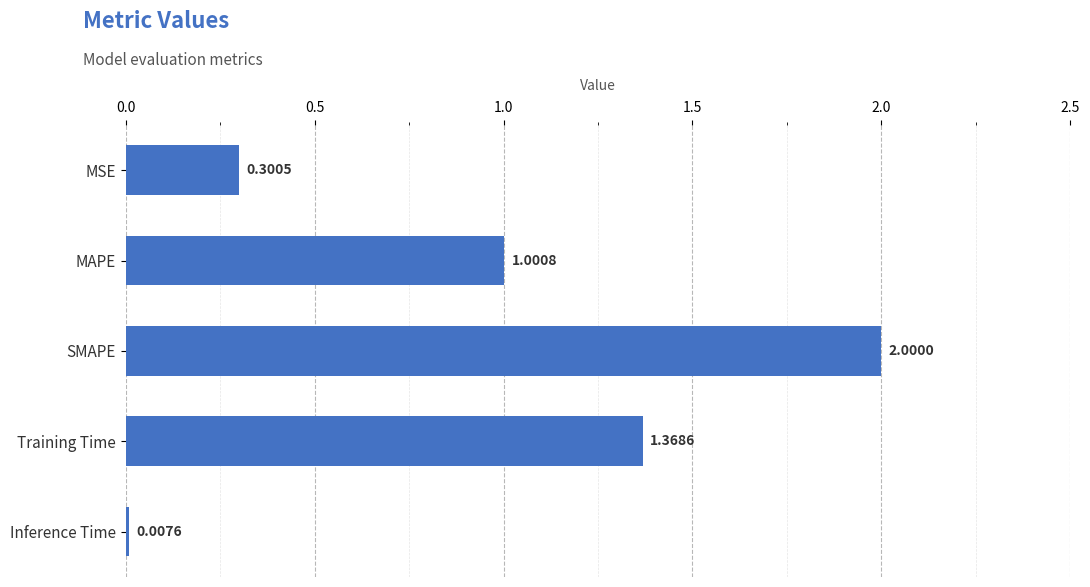

What is the label of the 2nd bar from the bottom?

Training Time